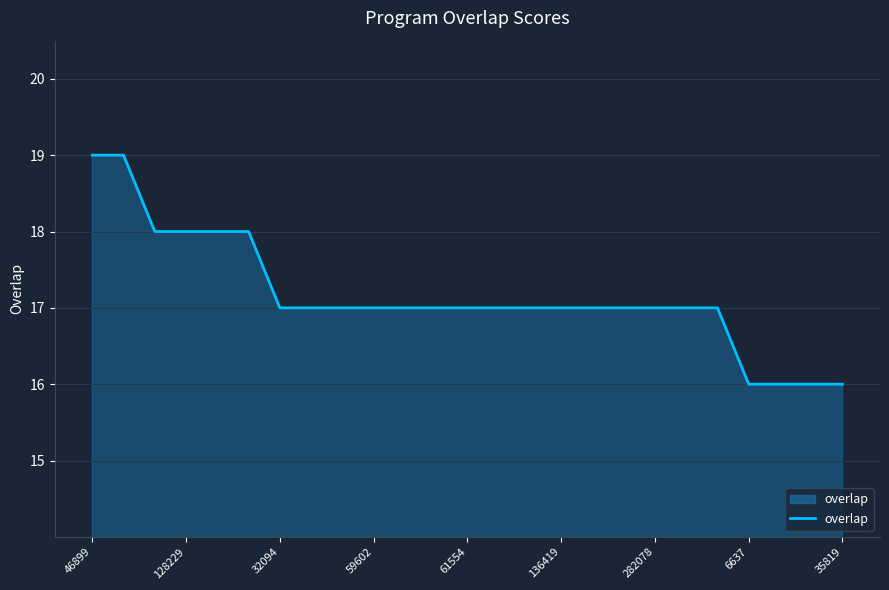

What is the sum of all values?

429